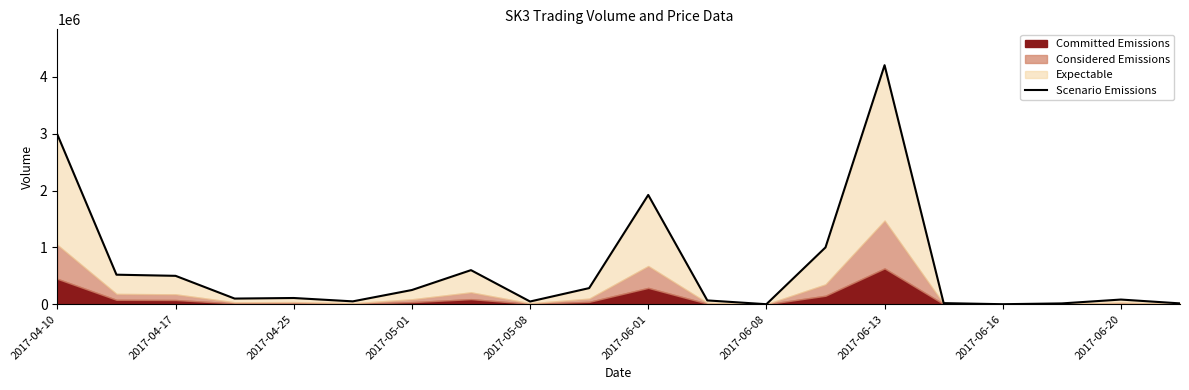

What is the greatest value displayed?

4204812